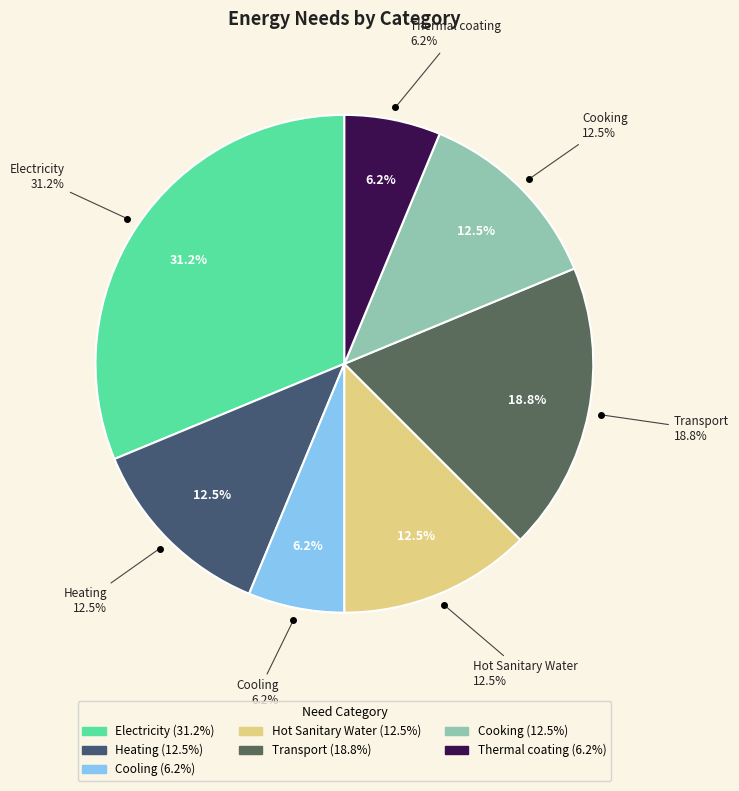

What is the total percentage of Thermal coating and Cooling?

12.5%